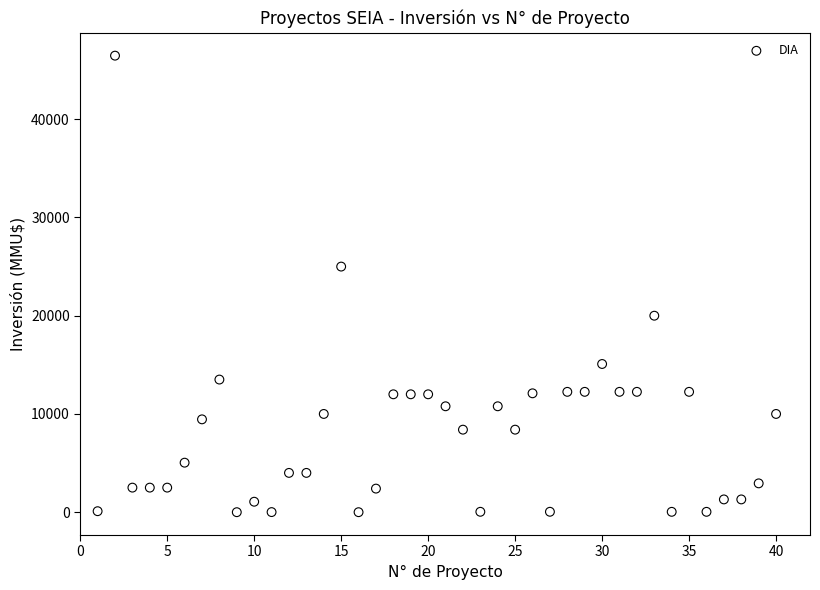

What is the range of X values (max minus min)?

39